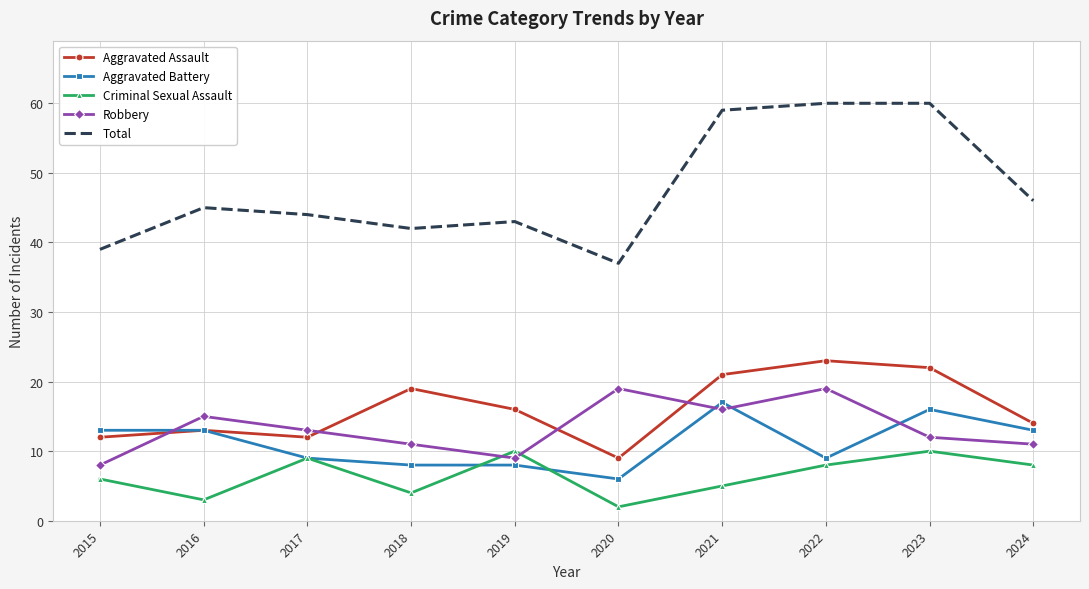

Where is Criminal Sexual Assault nearest to the value 6?

2015